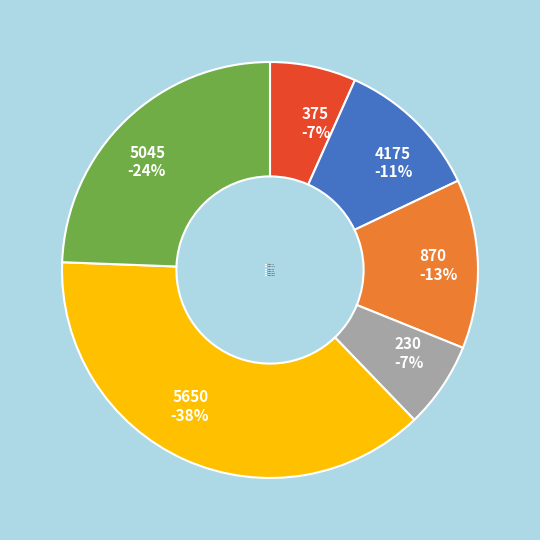

To the nearest percent, what percentage of the pie is 870?

13%